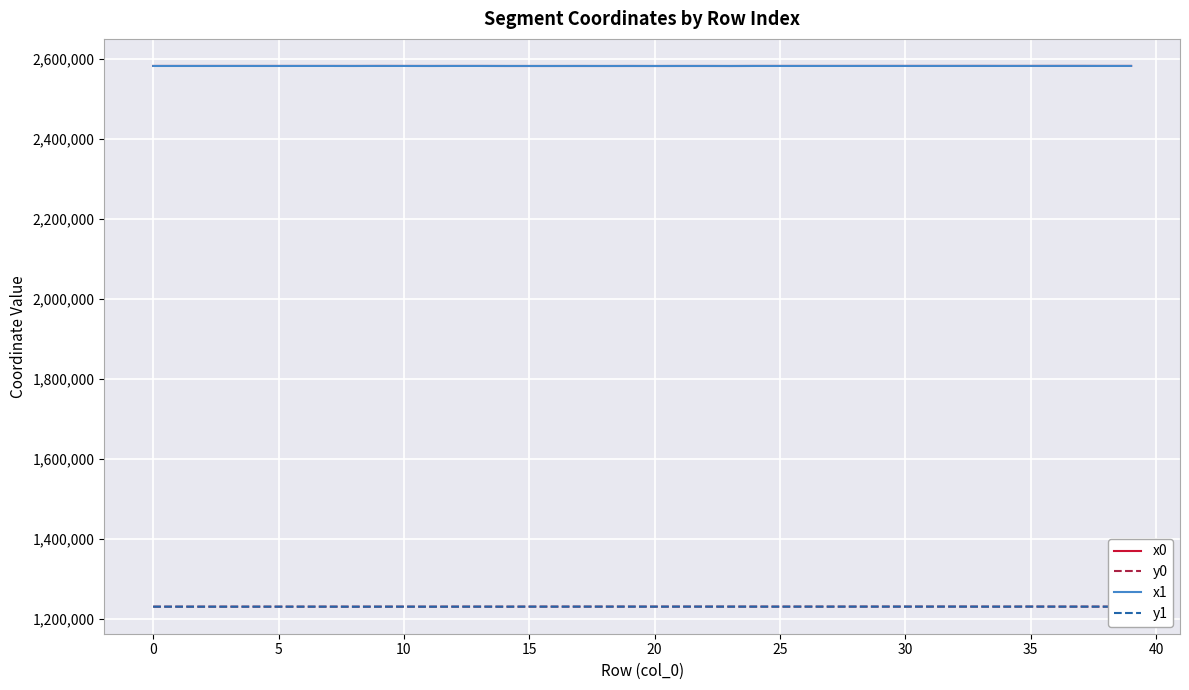

What is the highest value of the y0 series?

1229923.5